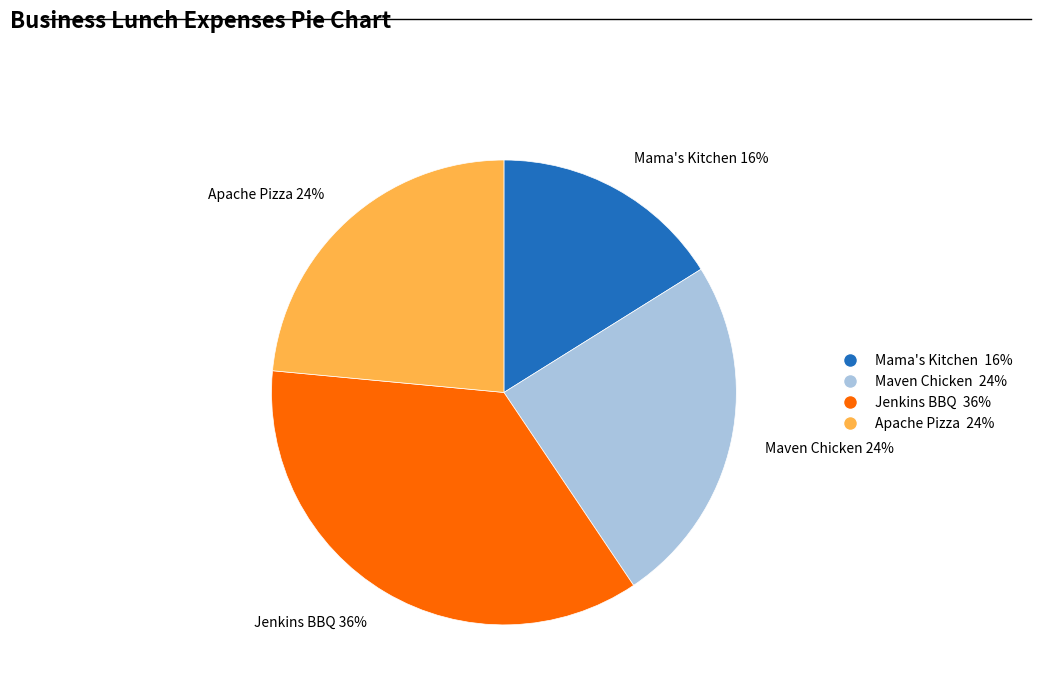

Count the number of slices in the pie.

4